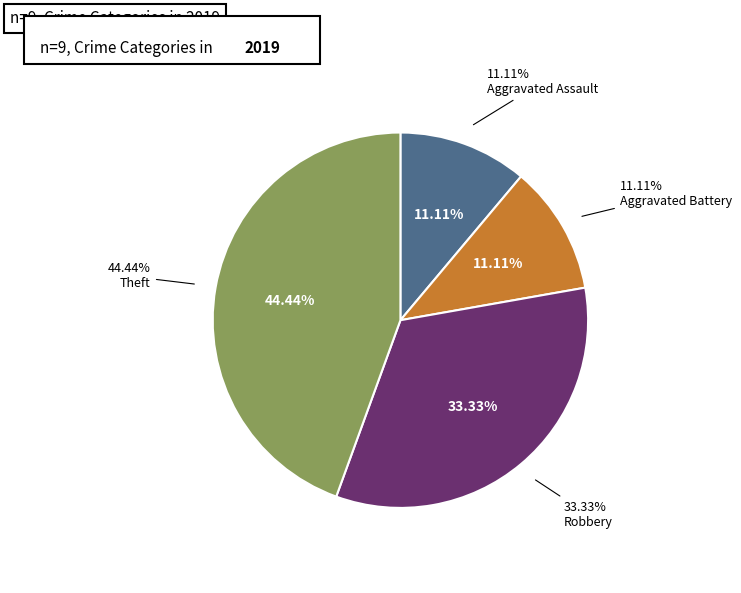

How many segments does this pie chart have?

4